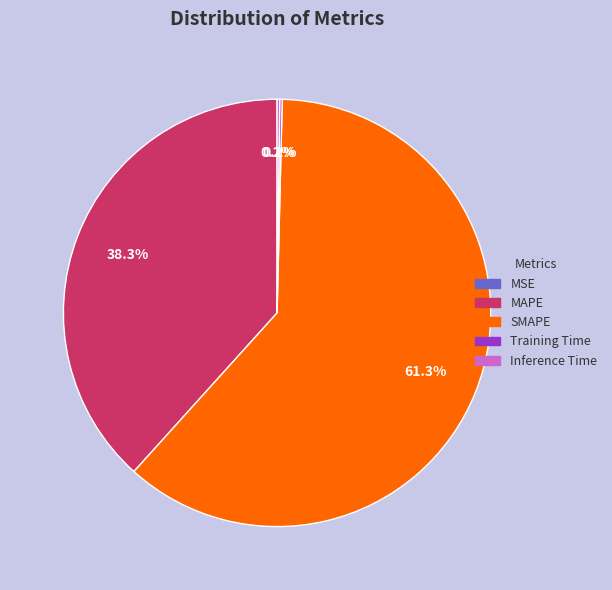

How much of the chart is everything except MAPE?

61.7%